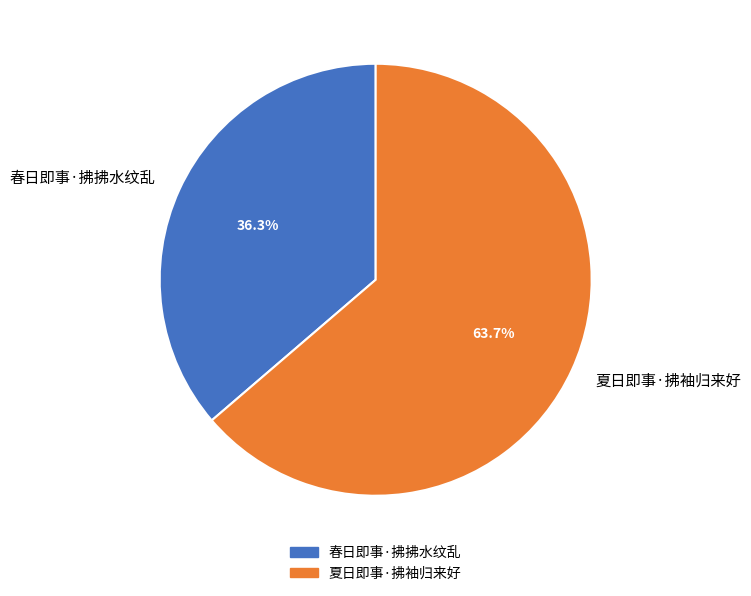

Count the number of slices in the pie.

2